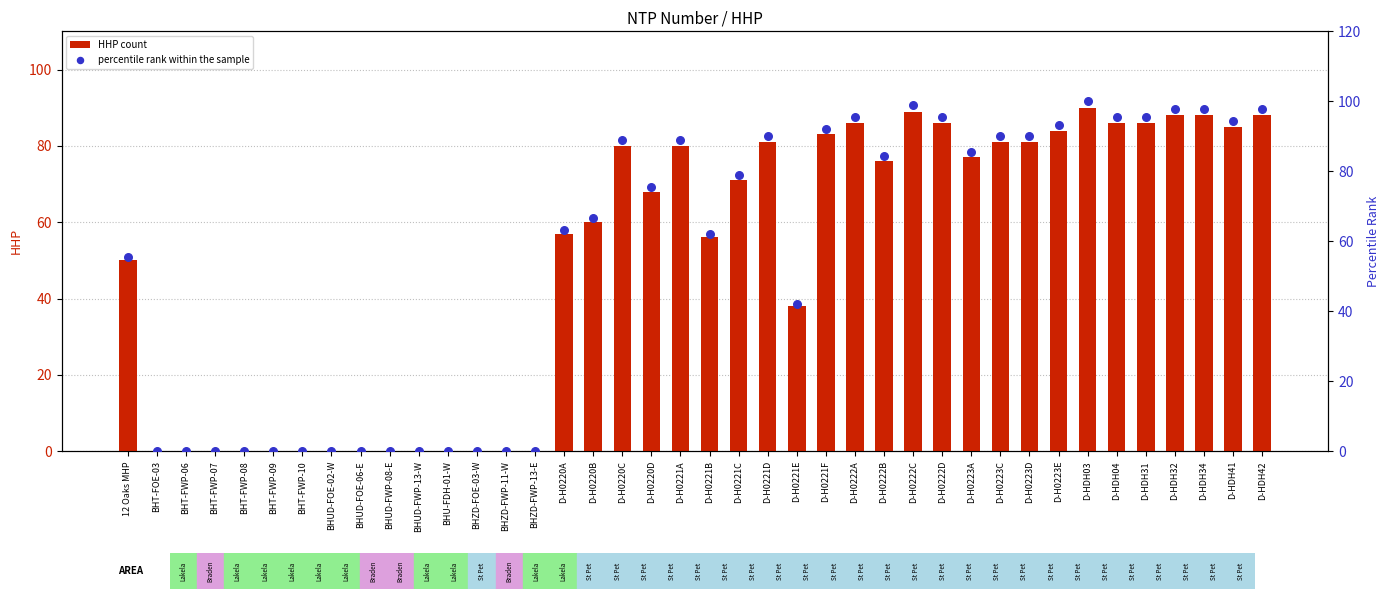

Which series has the largest total across all categories?

percentile rank within the sample